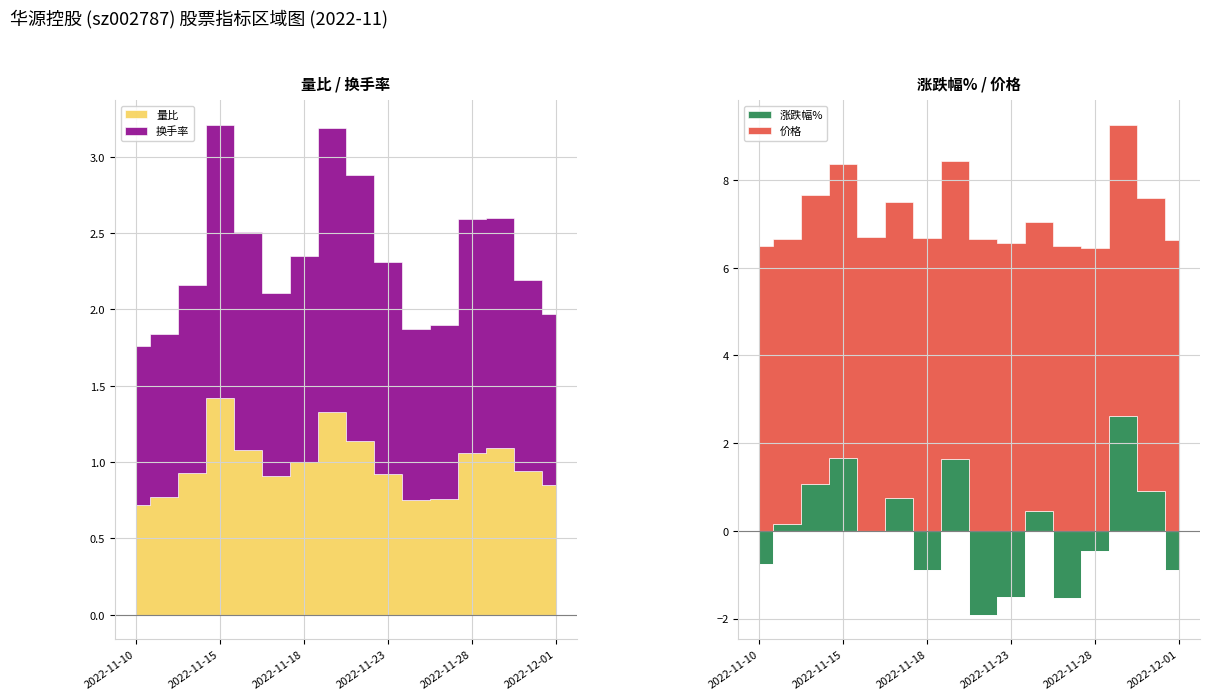

How many lines are shown in the chart?

4